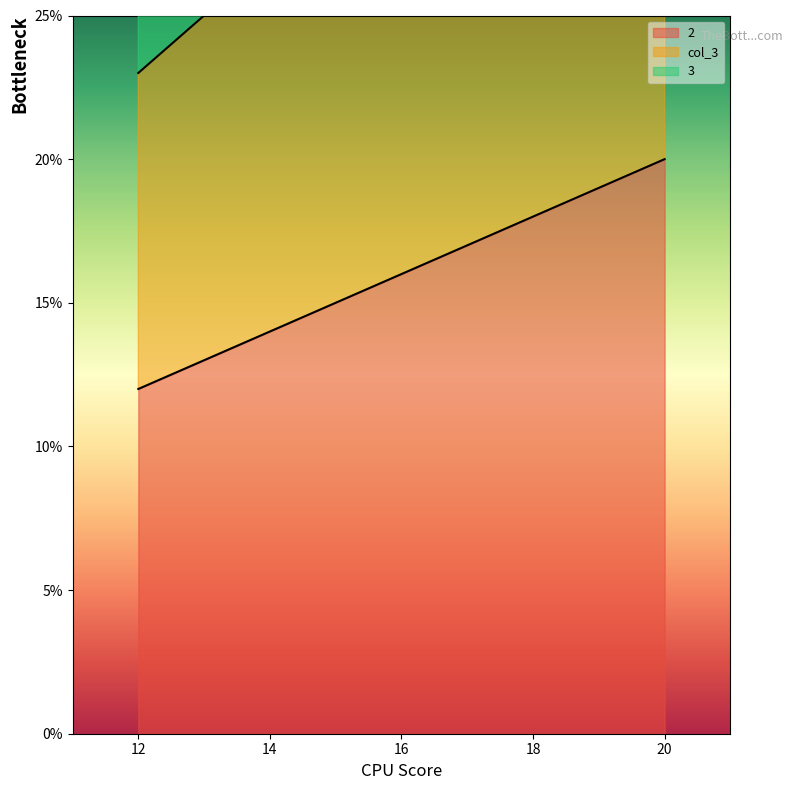

The value of 2 at 12 is 17. True or false?

False